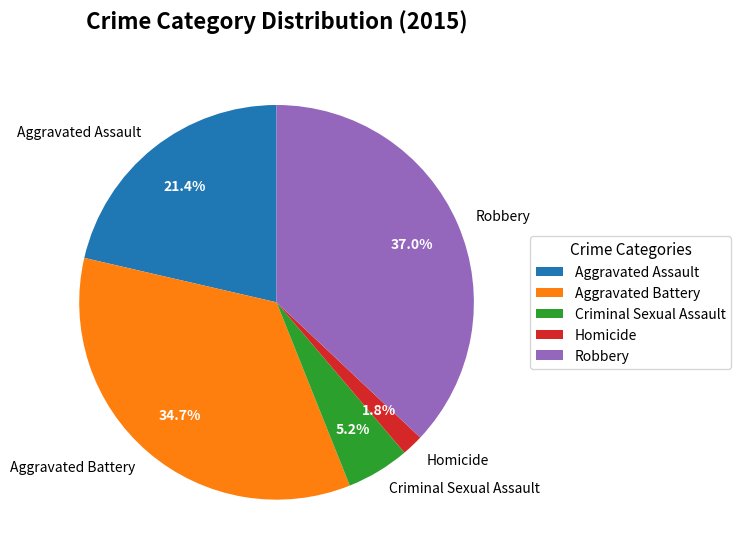

What is the smallest slice in the pie chart?

Homicide